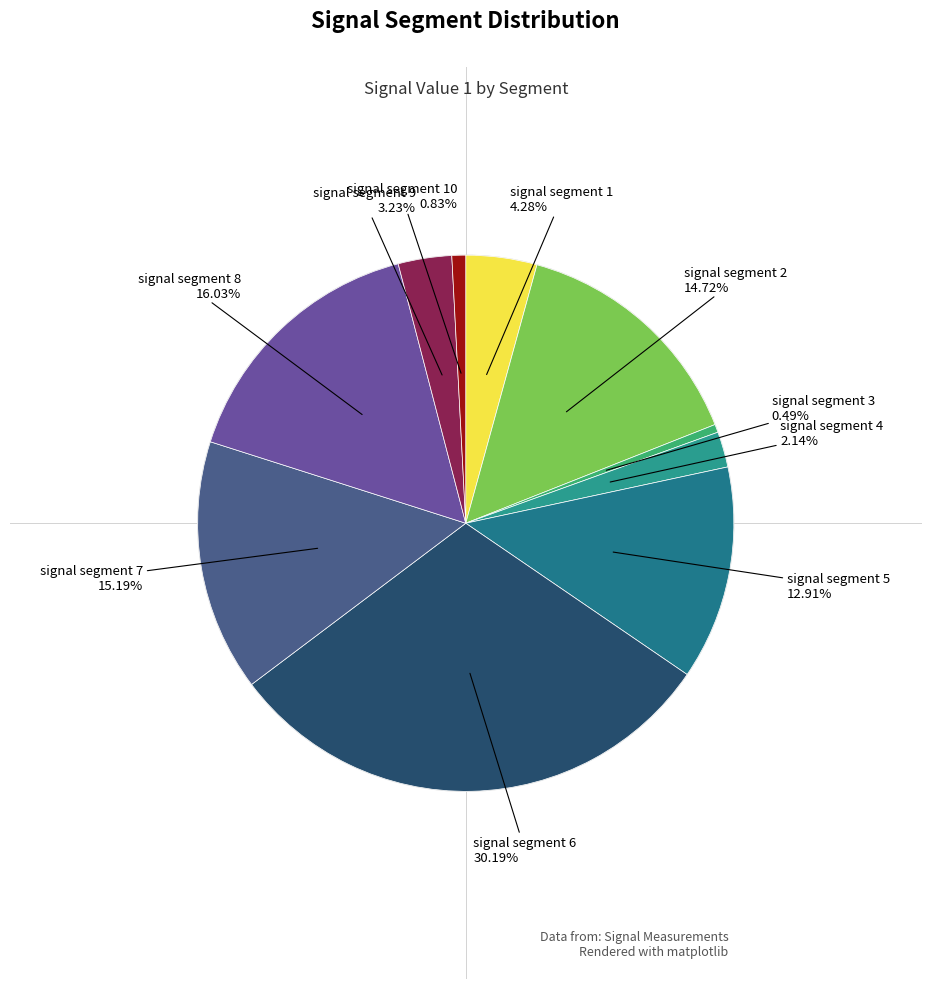

How many segments does this pie chart have?

10